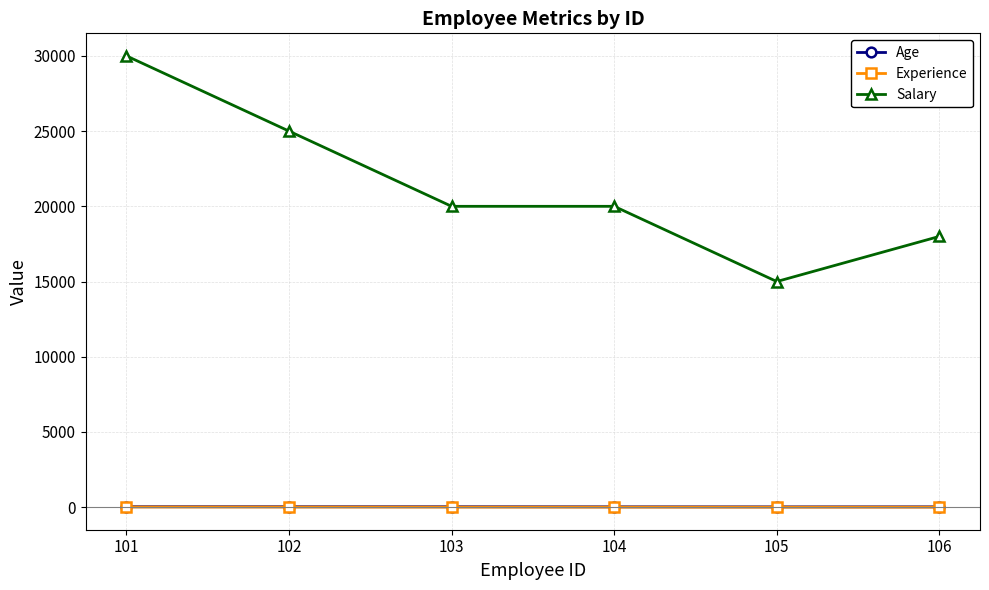

True or false: Age and Salary cross at least once.

False